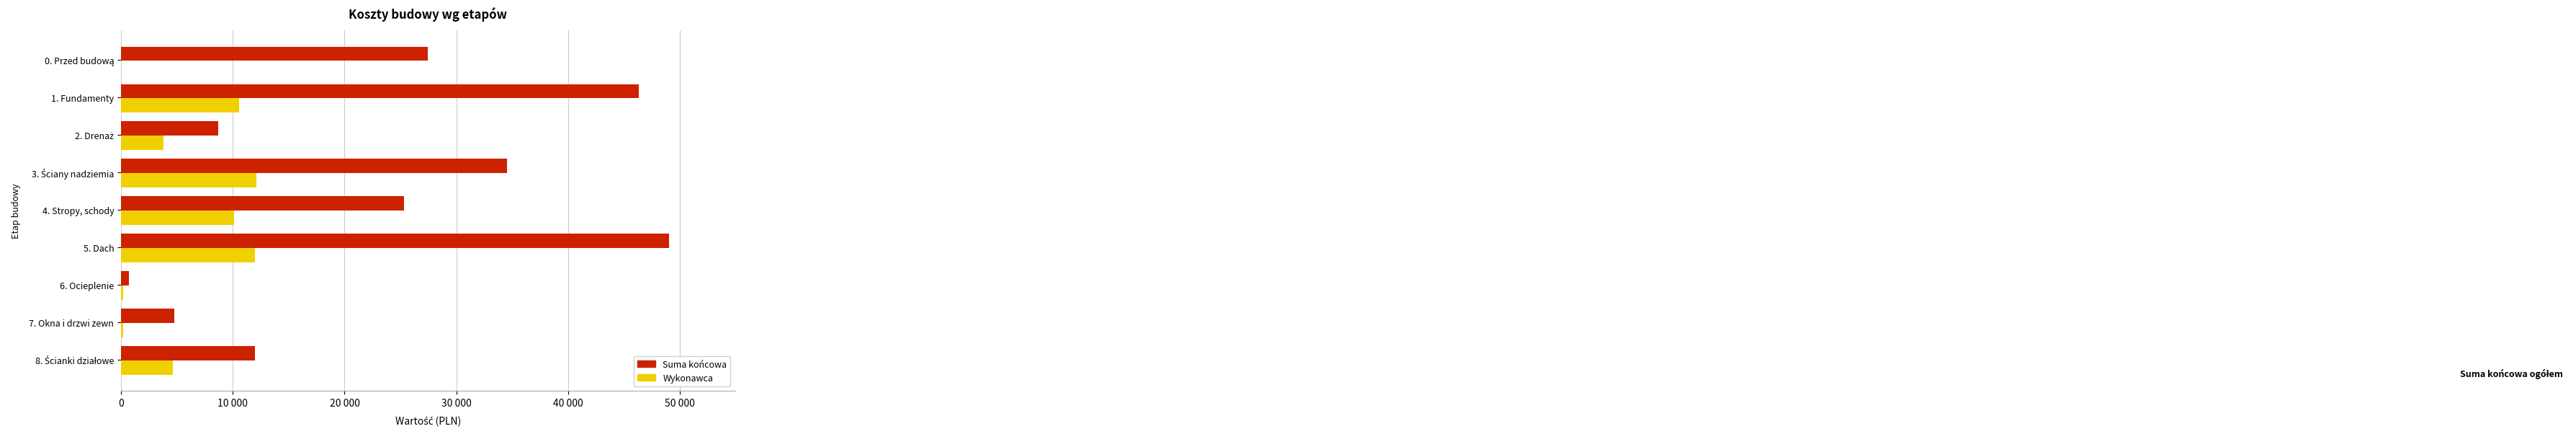

Which label corresponds to the largest value in the chart?

5. Dach